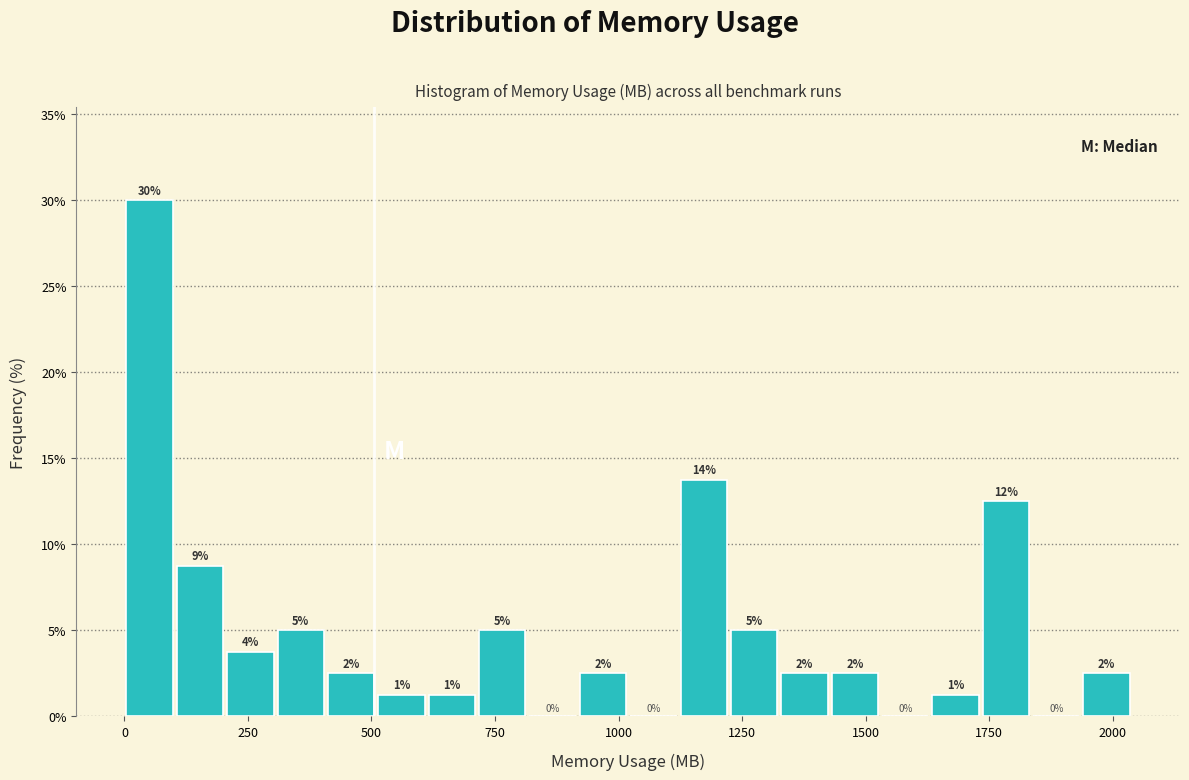

Read against the x-axis, roughly where is the centre of the tallest bar?

50